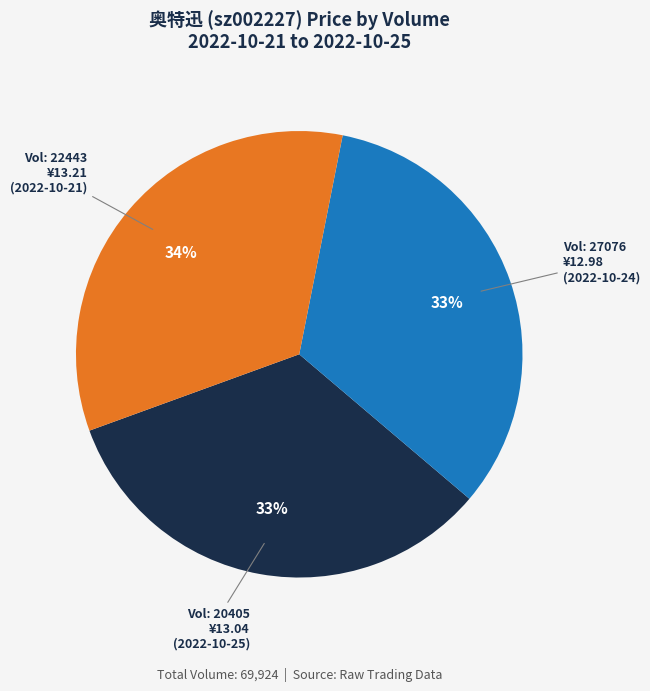

Do Vol: 27076 ¥12.98 (2022-10-24) and Vol: 22443 ¥13.21 (2022-10-21) together represent more than half of the pie?

Yes